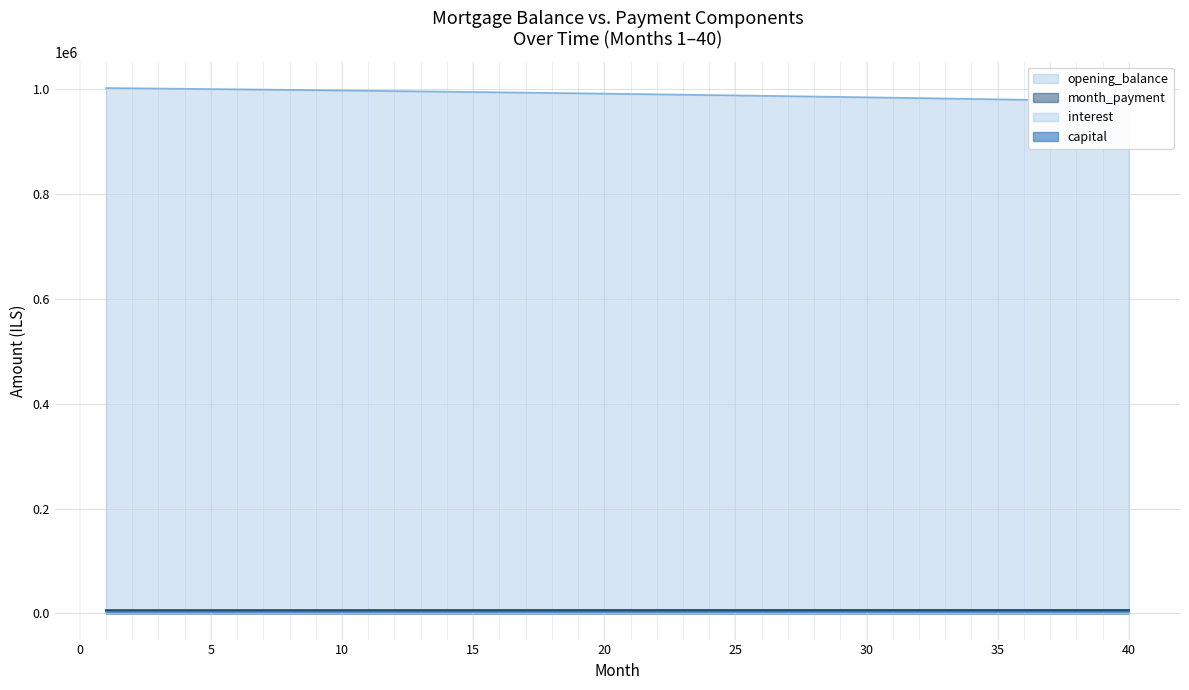

True or false: month_payment and interest cross at least once.

False